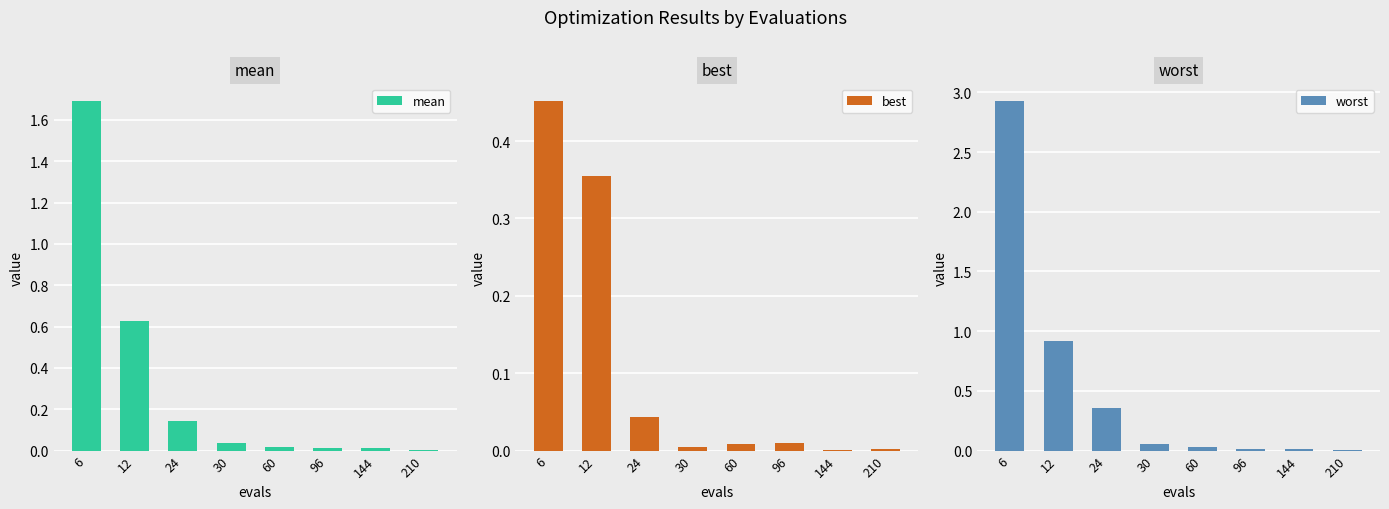

Are the bars grouped side by side (vs. stacked)?

Yes